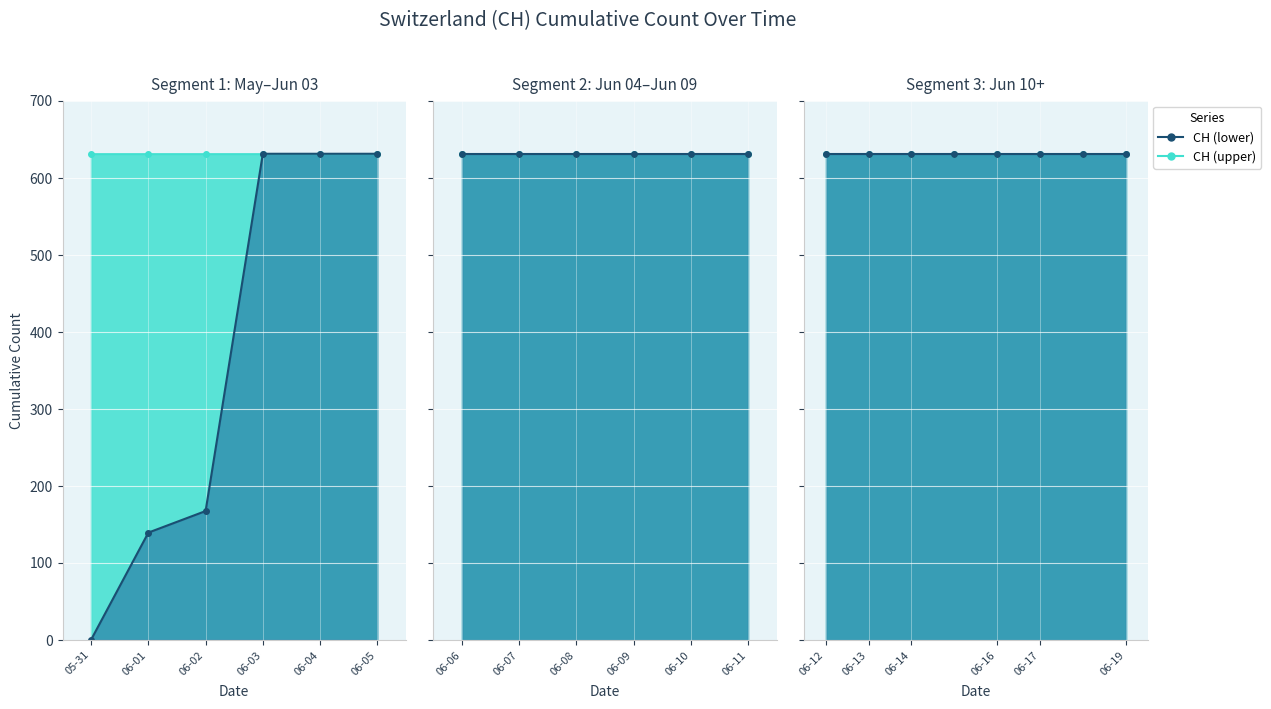

The CH_upper series shows 631 at 2020-06-17. True or false?

True